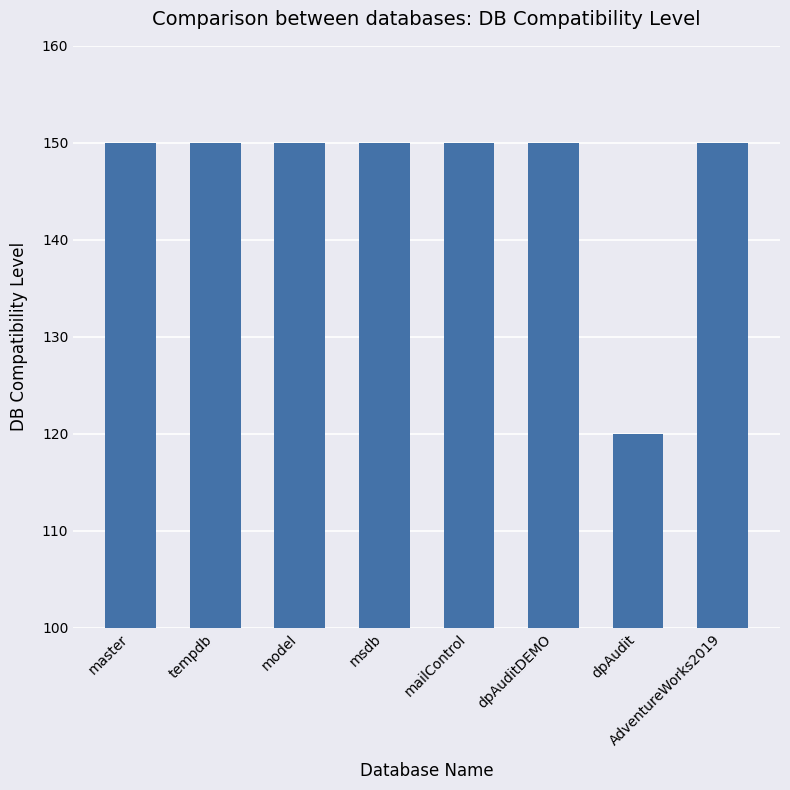

Is it true that the value at model is 88?

False